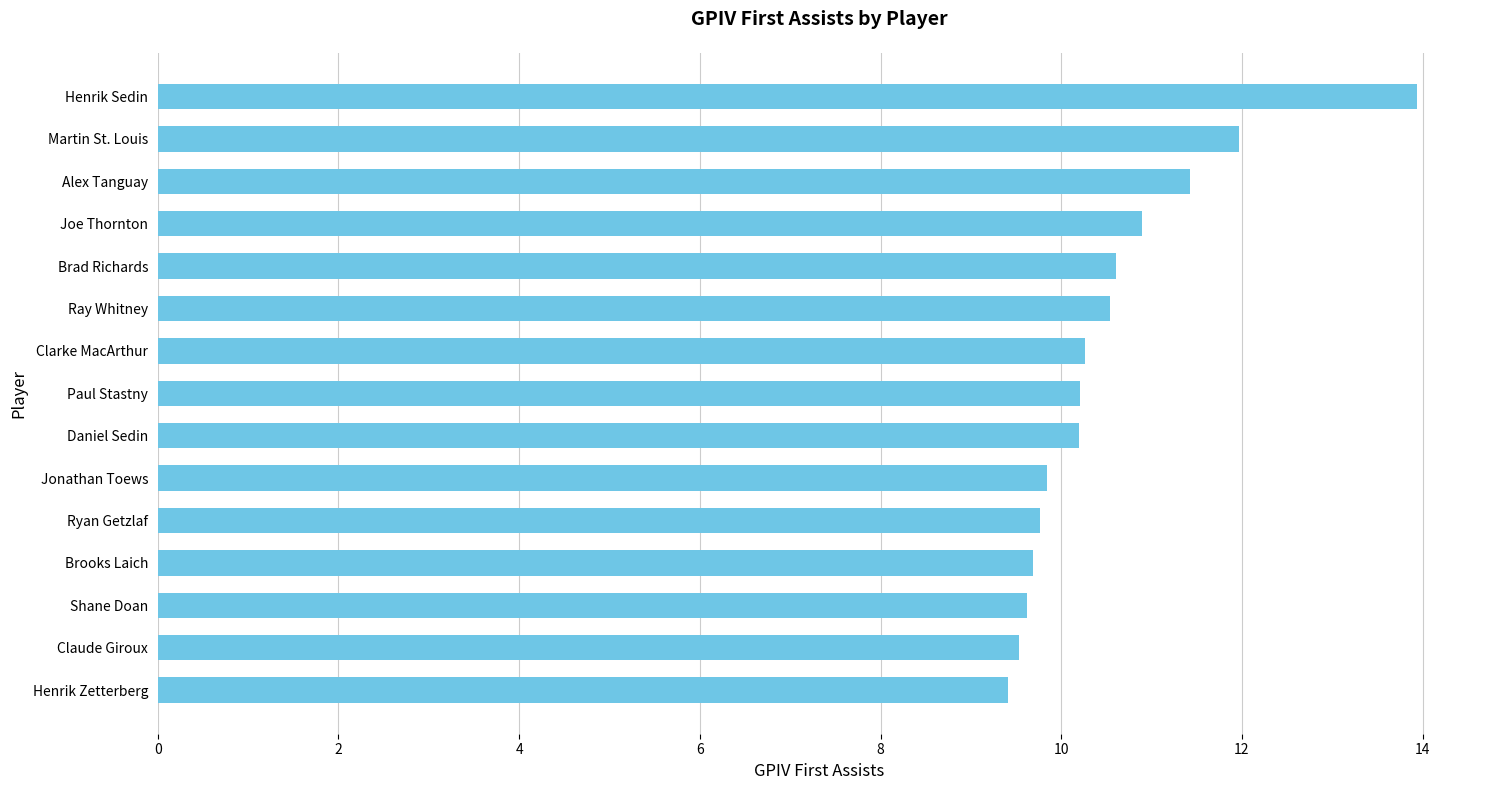

Which has a higher value, Henrik Zetterberg or Martin St. Louis?

Martin St. Louis